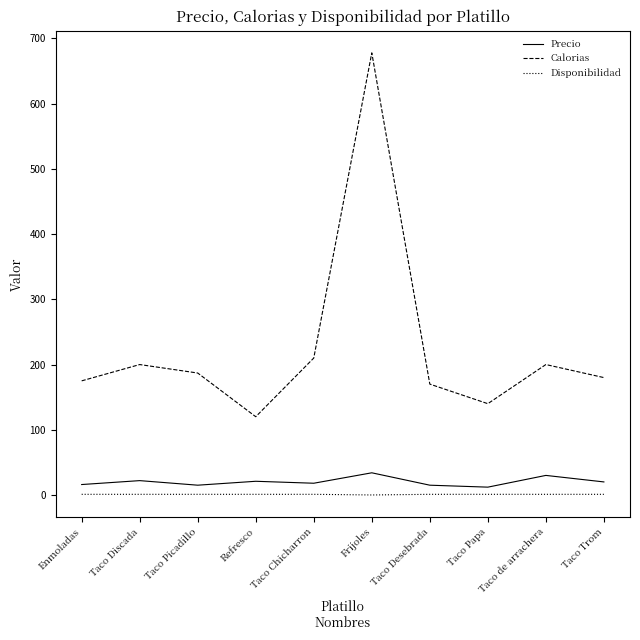

What is the greatest value displayed?

678